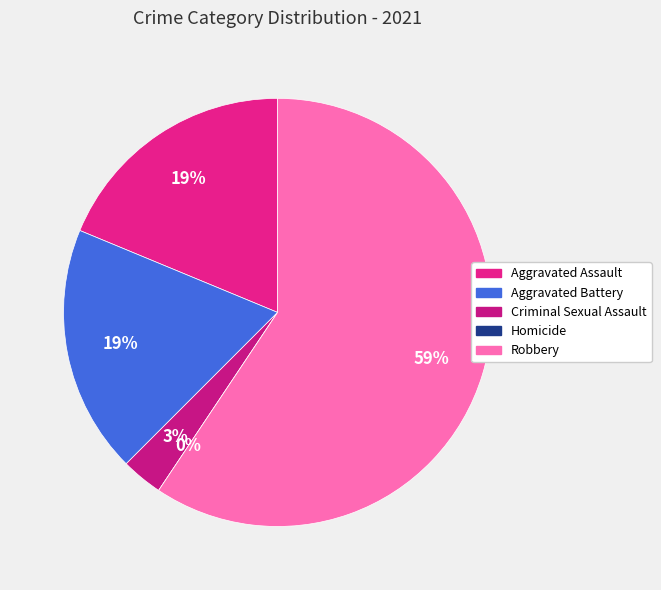

Which slice is the largest?

Robbery